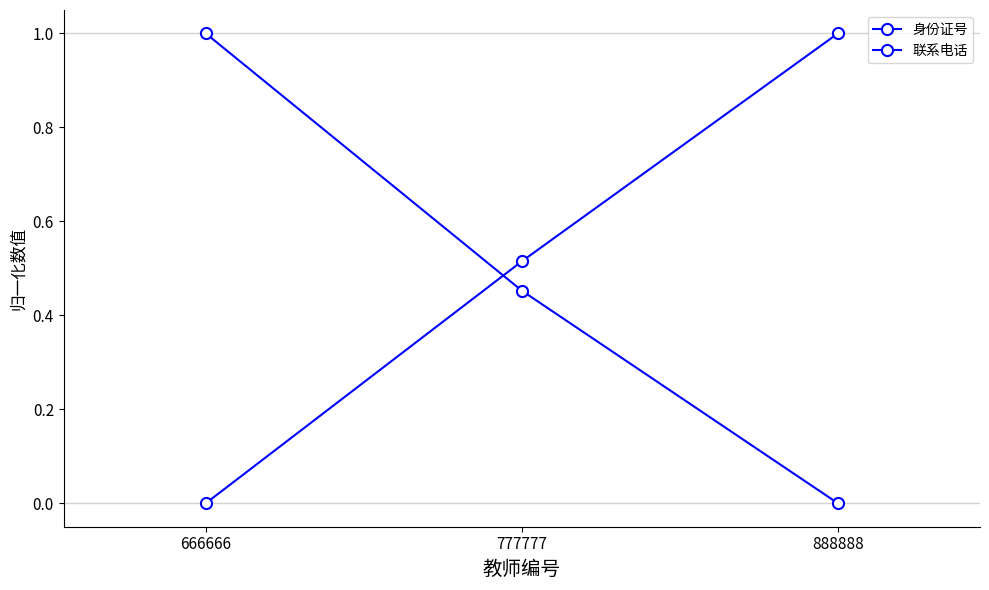

What is the spread (max minus min) of values at 777777?

0.1